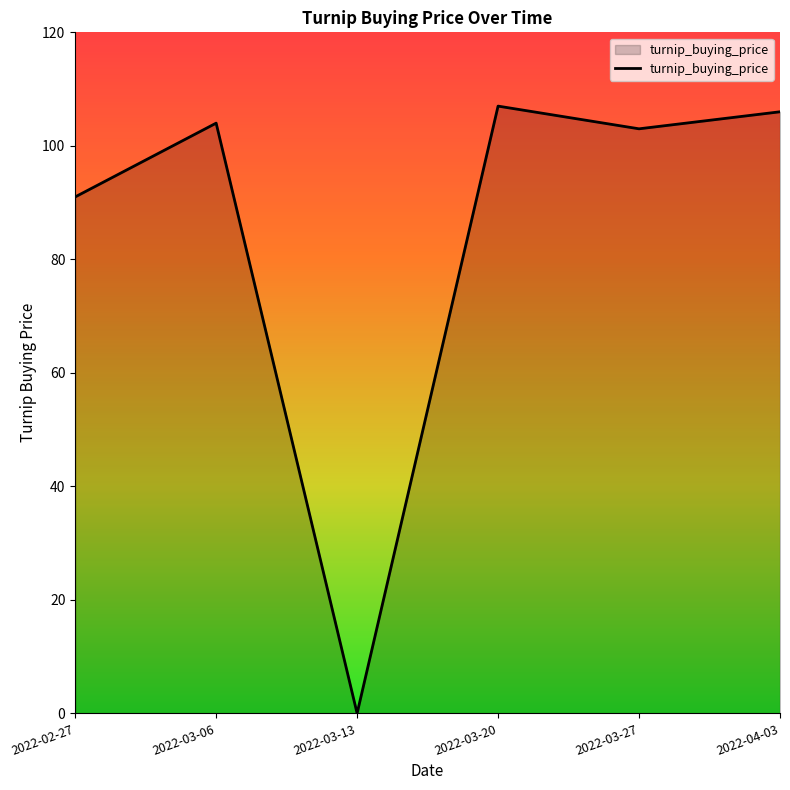

How many positive values are there?

5